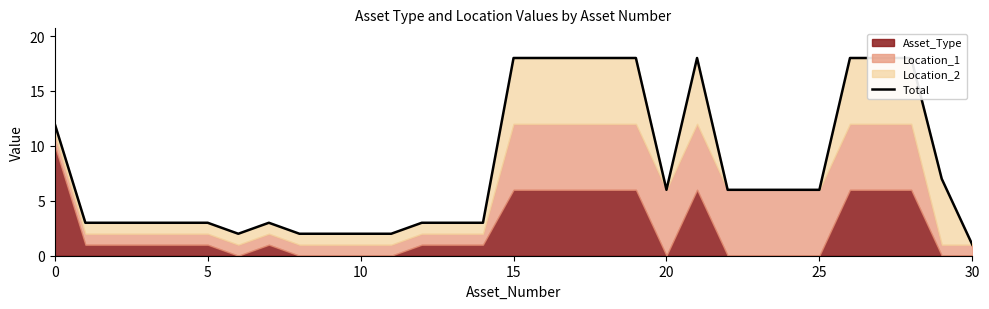

The chart shows a value of 28 at 15. True or false?

False